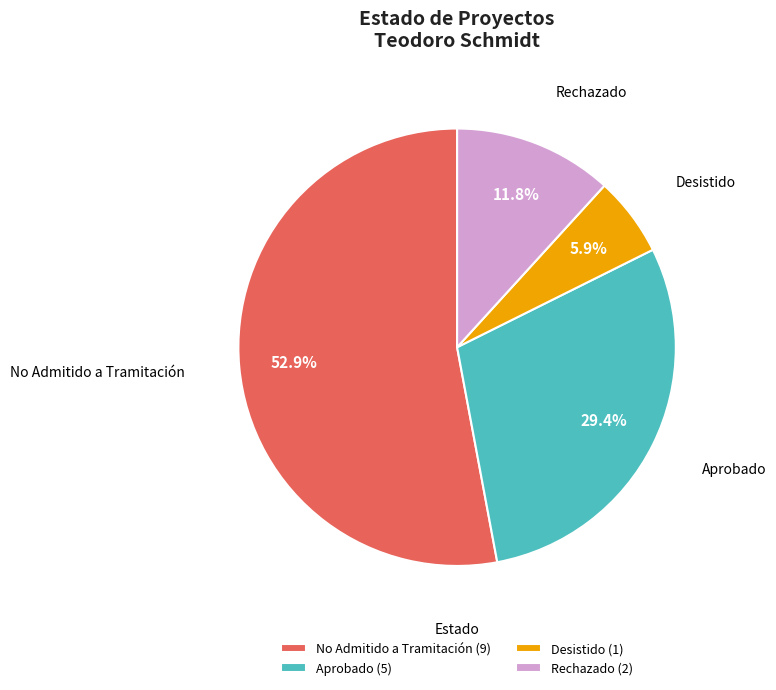

To the nearest percent, what is the combined percentage of Rechazado and Aprobado?

41%